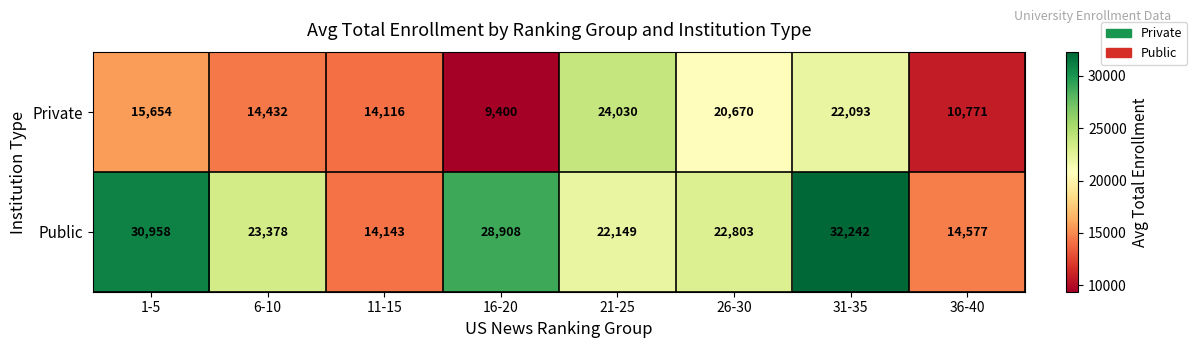

At how many categories does at least one series exceed 14037?

8